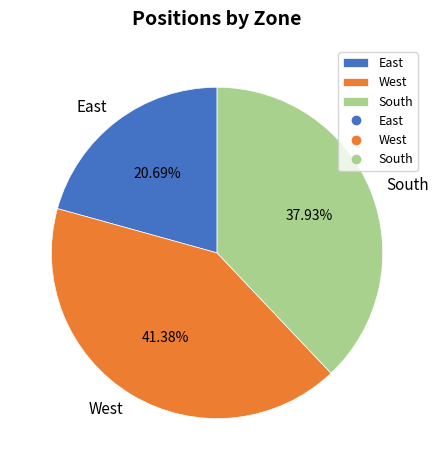

How many segments does this pie chart have?

3